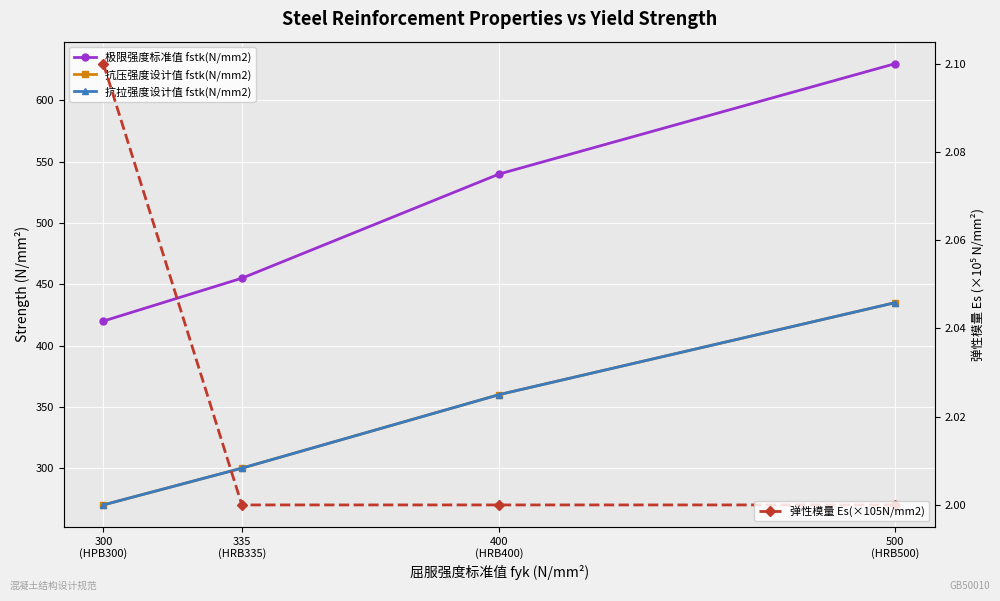

Is it true that 抗压强度设计值 fstk(N/mm2) equals 300.0 at 335
(HRB335)?

True